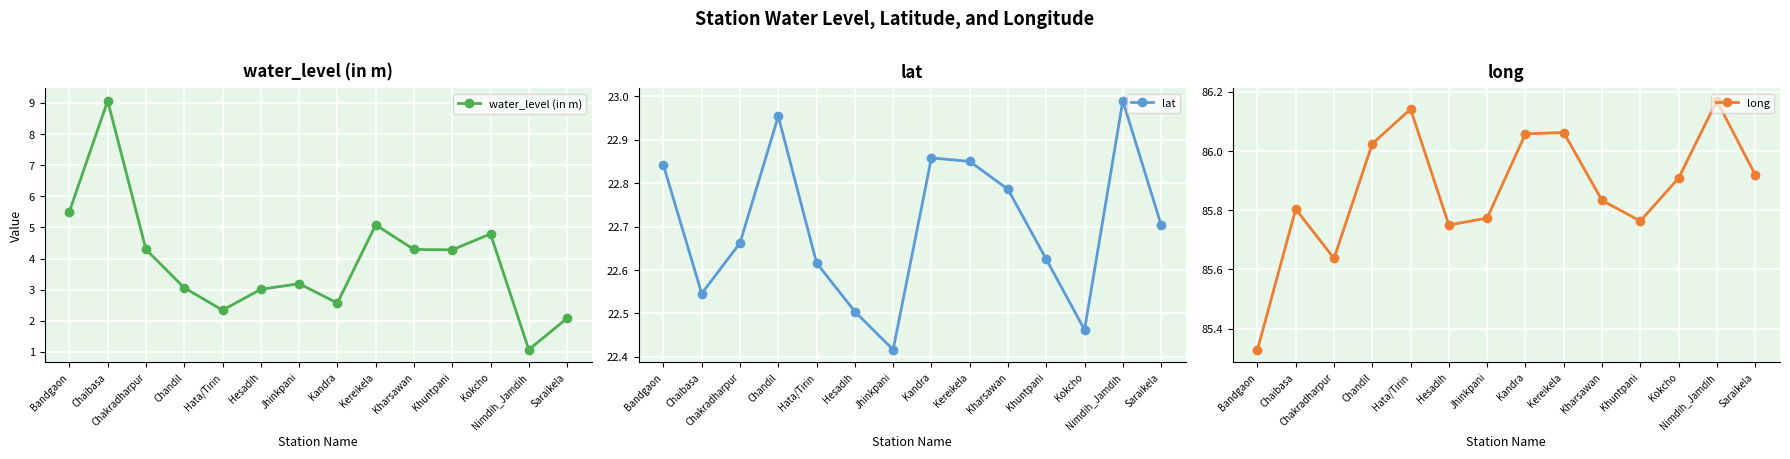

What is the label of the 8th point from the left?

Kandra